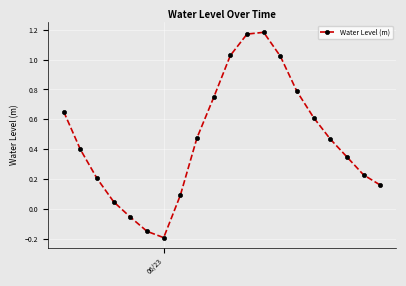

What is the difference between the second highest and second lowest values?

1.3